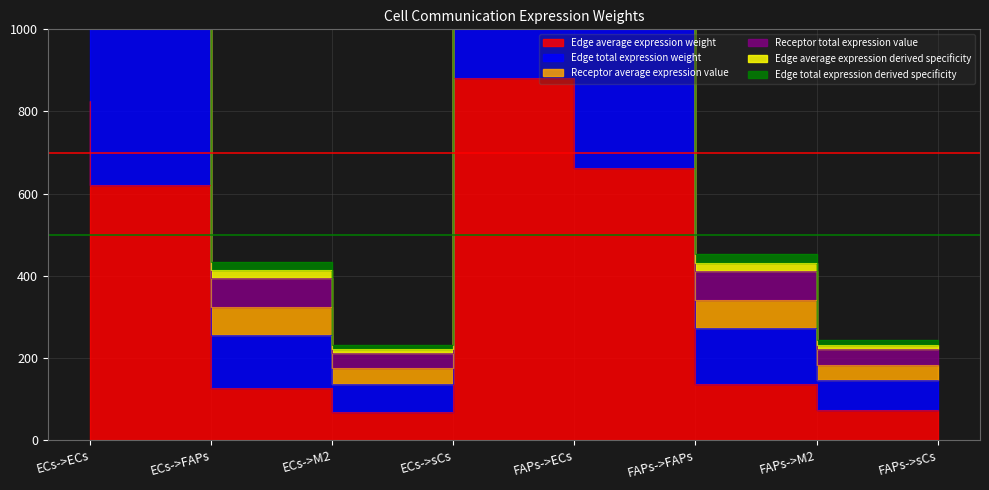

Where is the first local minimum for Edge average expression derived specificity?

ECs->sCs